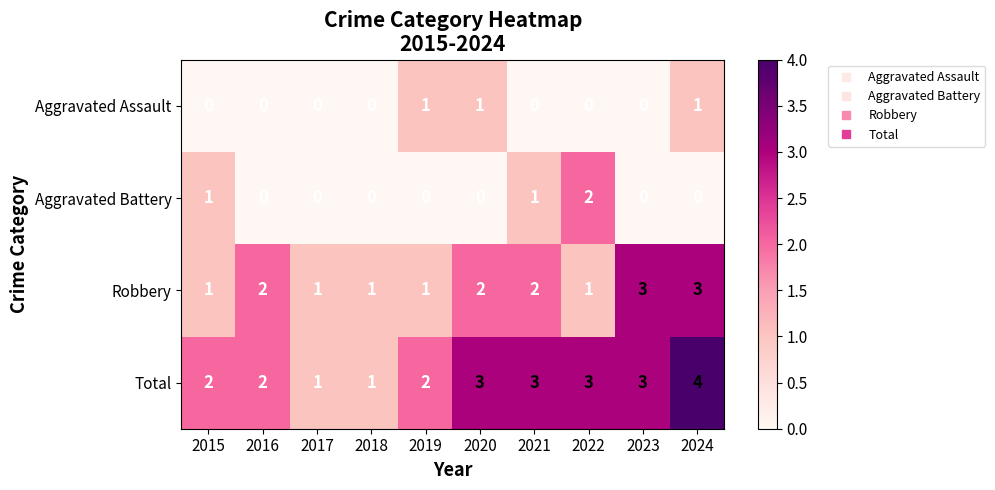

What is the total value across all series at 2020?

6